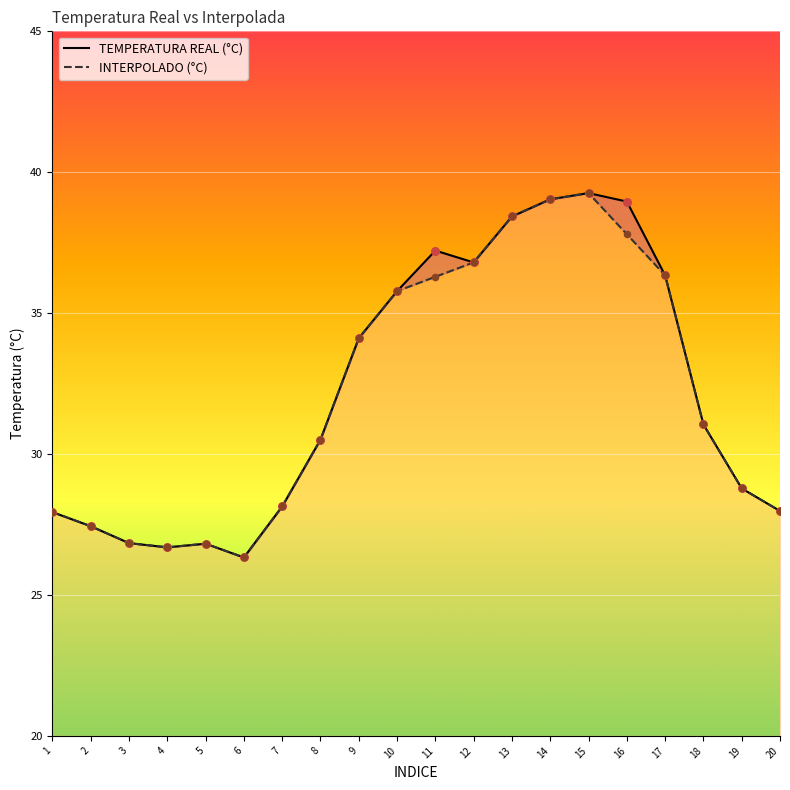

At which category is the sum across all series the highest?

15